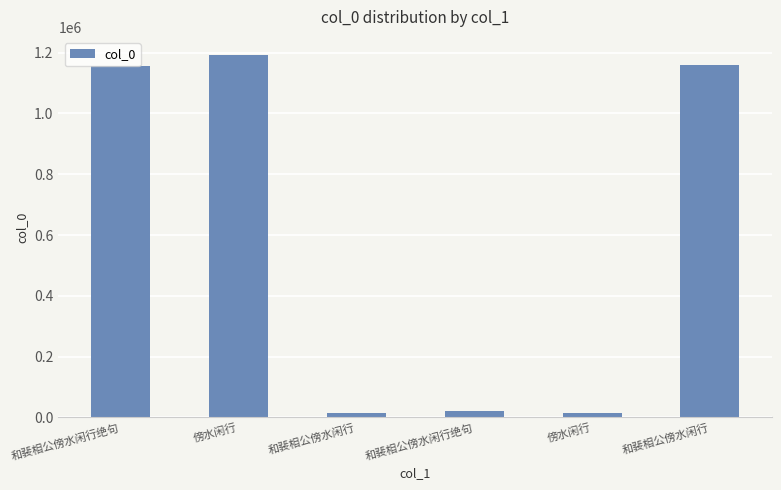

Rank the categories by value from lowest to highest.

傍水闲行, 和裴相公傍水闲行, 和裴相公傍水闲行绝句, 和裴相公傍水闲行绝句, 和裴相公傍水闲行, 傍水闲行